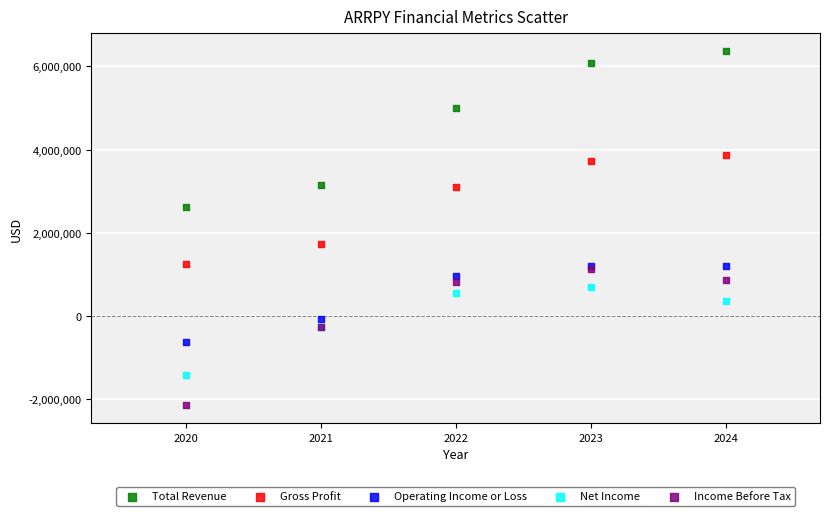

In the Total Revenue series, what Y value is closest to 4494750?

5010200